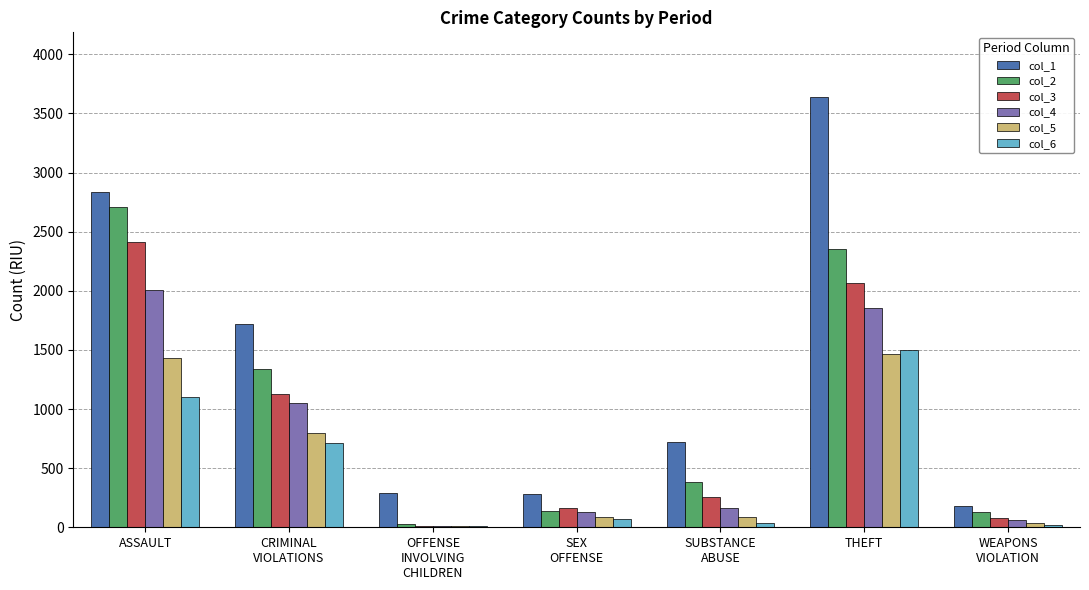

How many values in the col_5 series are below 87?

3